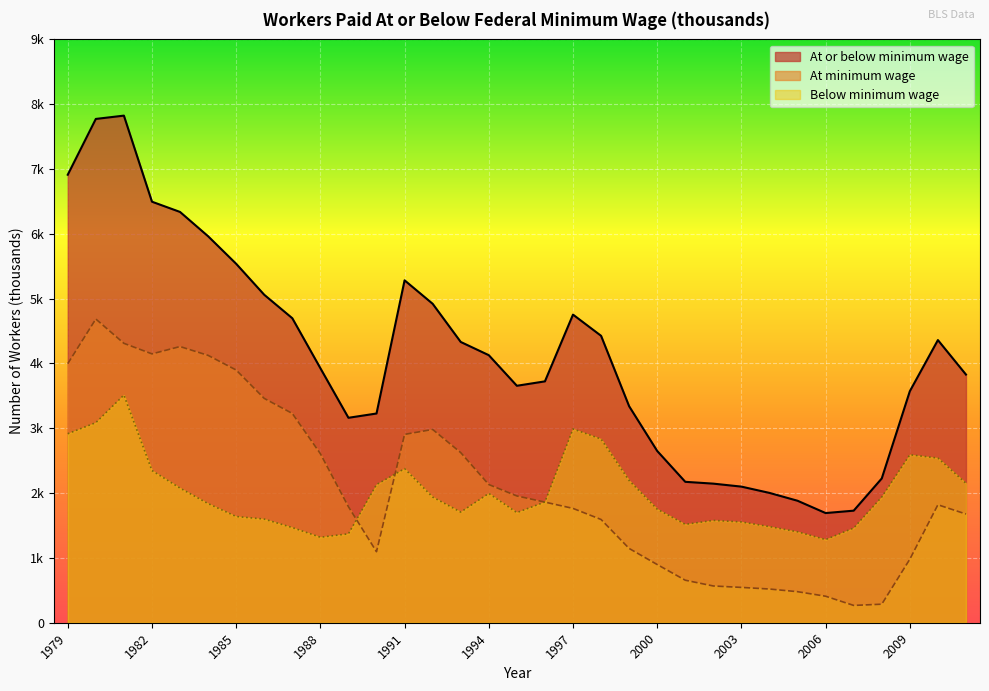

What is the difference between the At or below minimum wage values at 2001 and 1994?

1954